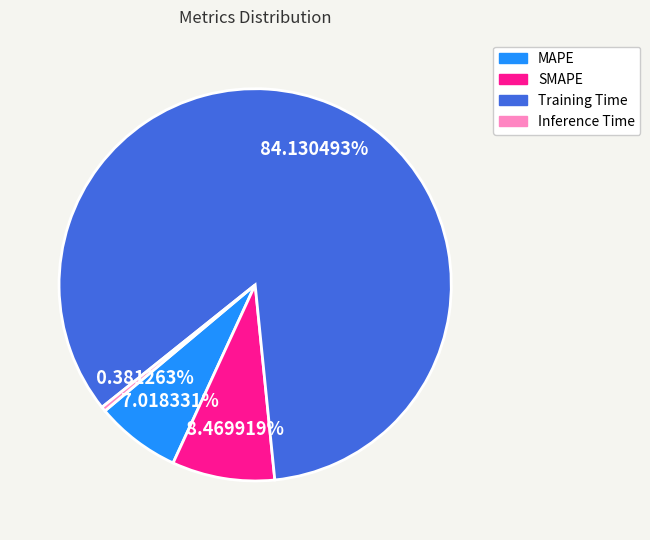

What is the smallest slice in the pie chart?

Inference Time